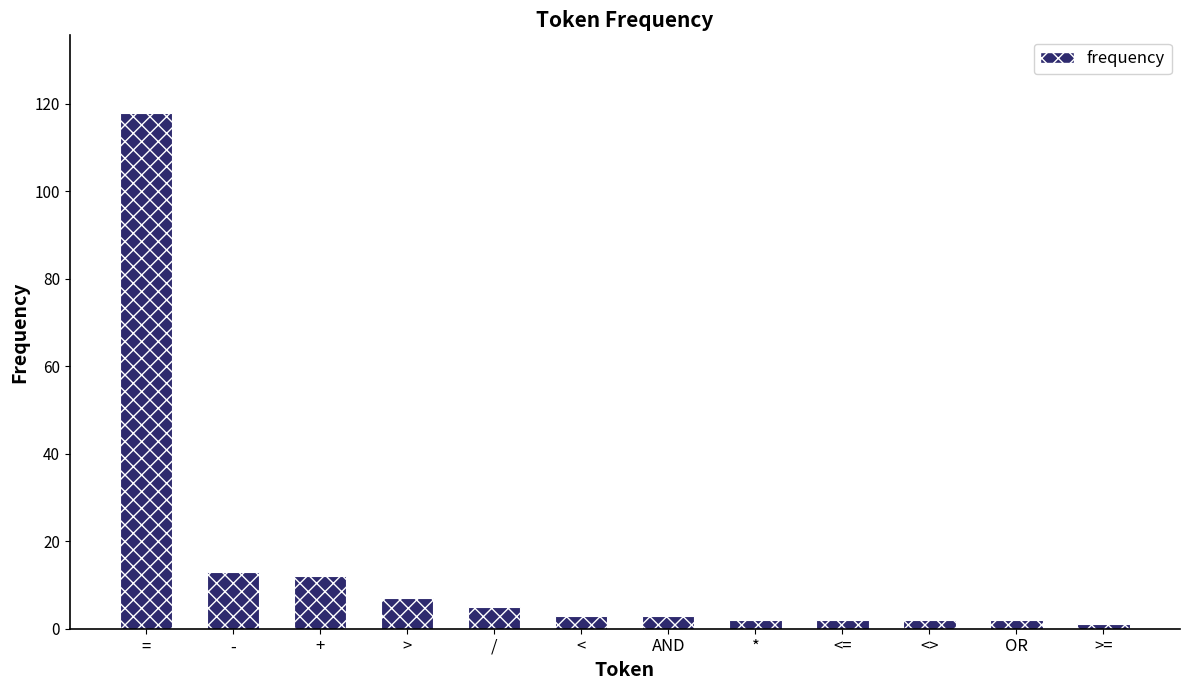

What is the difference between the maximum and second lowest values?

116